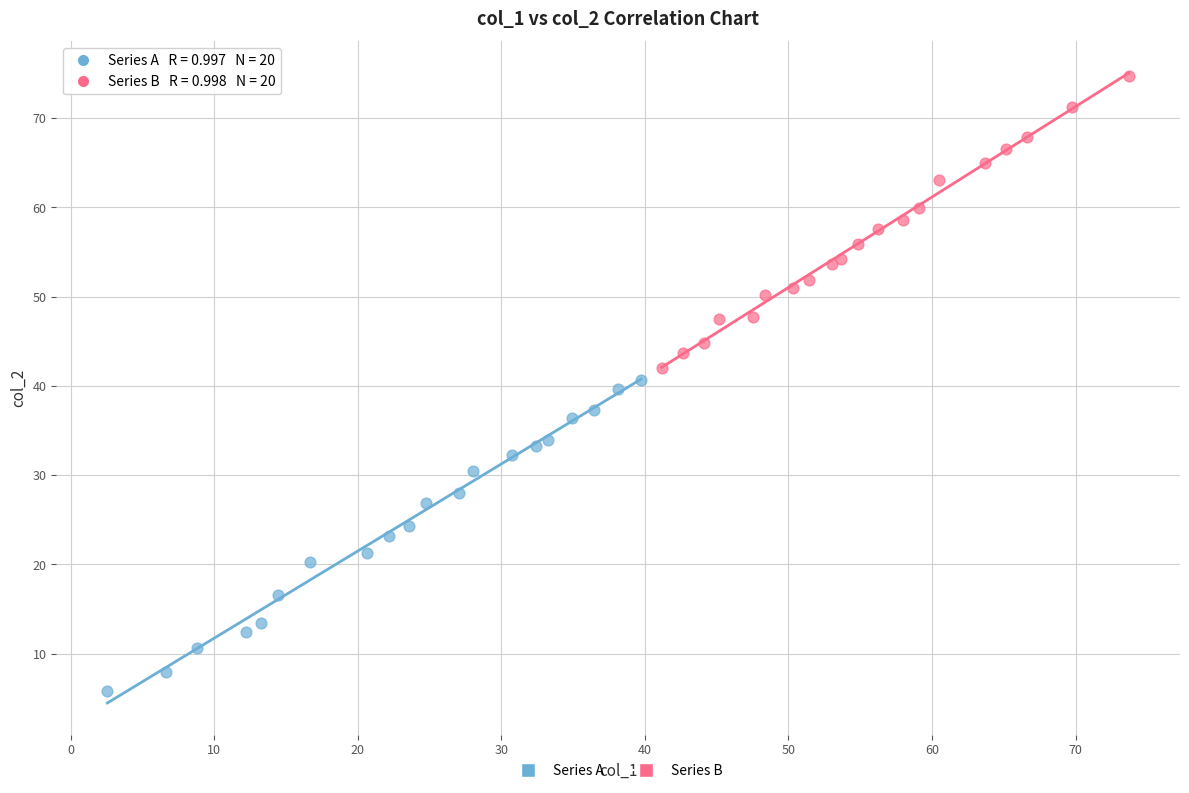

Which series contains the lowest Y value?

Series A